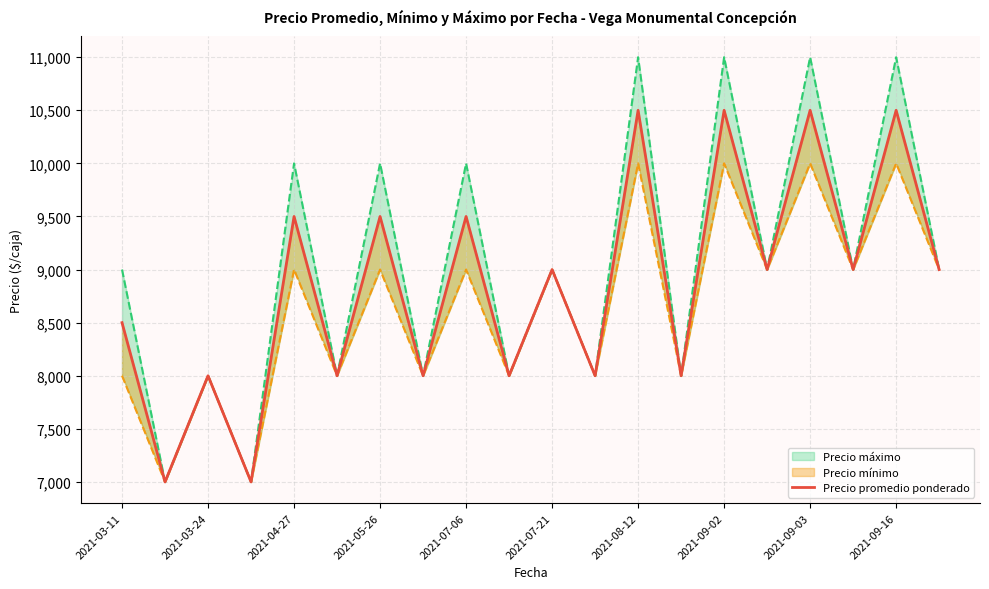

Reading left to right, transcribe all the data shown in this chart.

8500	7000	8000	7000	9500	8000	9500	8000	9500	8000	9000	8000	10500	8000	10500	9000	10500	9000	10500	9000